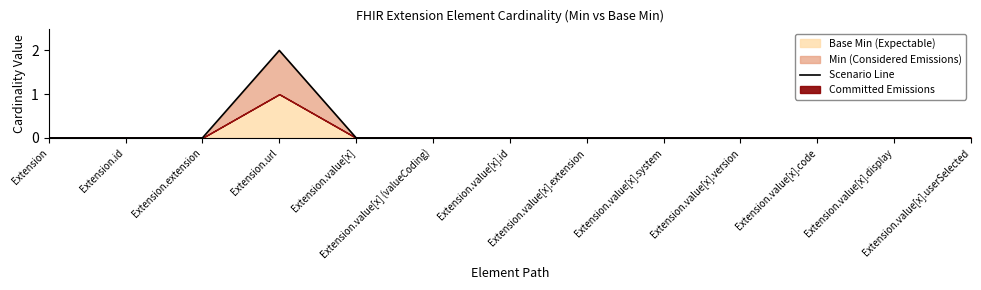

Does the chart display data point markers on the line(s)?

No